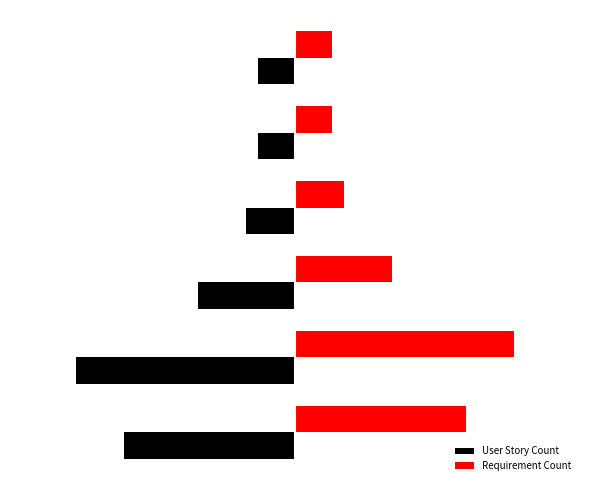

Which series has the largest total across all categories?

Requirement Count